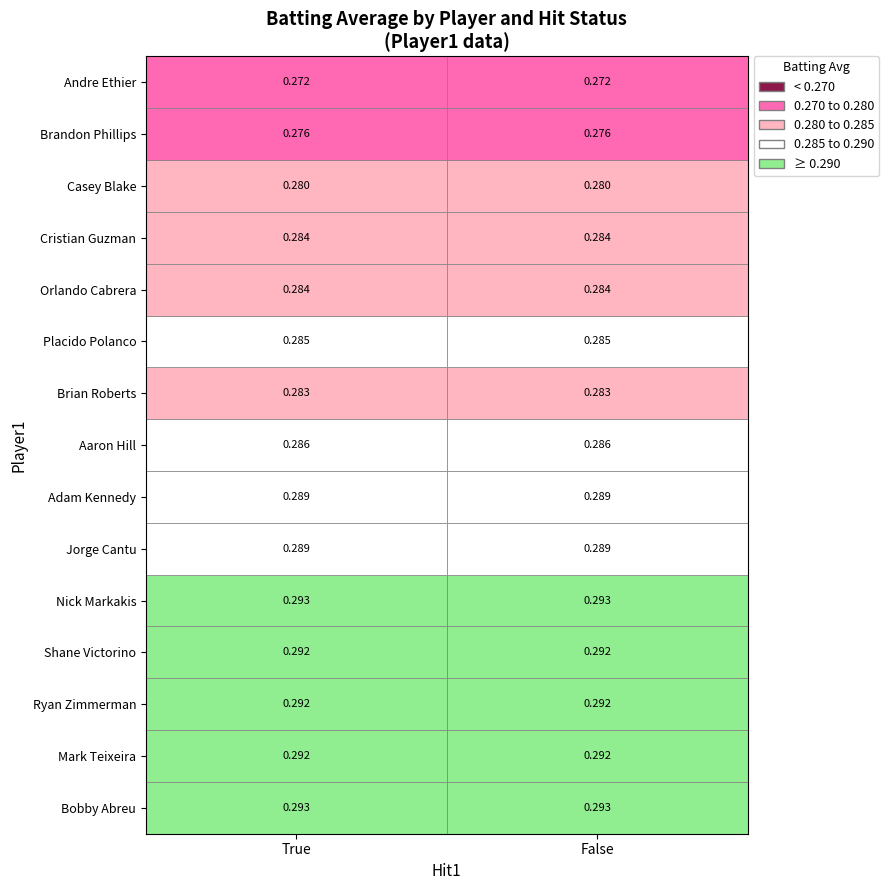

The Placido Polanco series shows 0.5 at False. True or false?

False